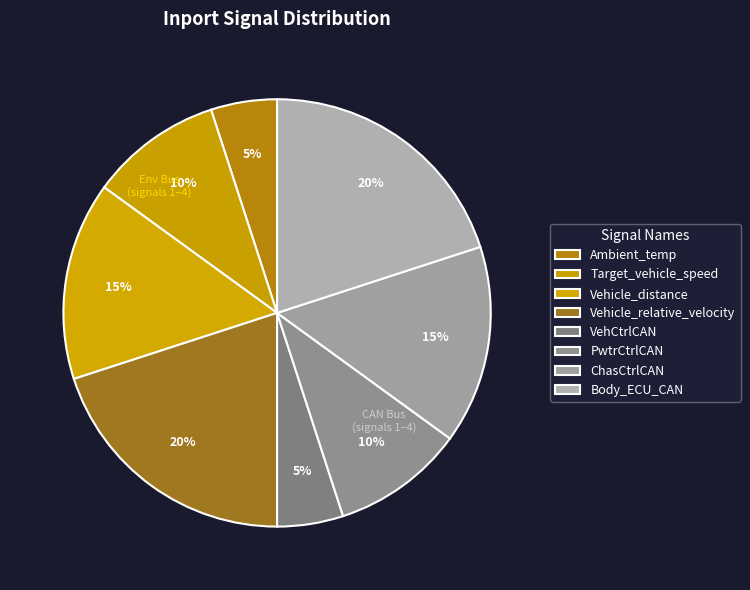

Which category has the smallest portion of the pie?

Ambient_temp